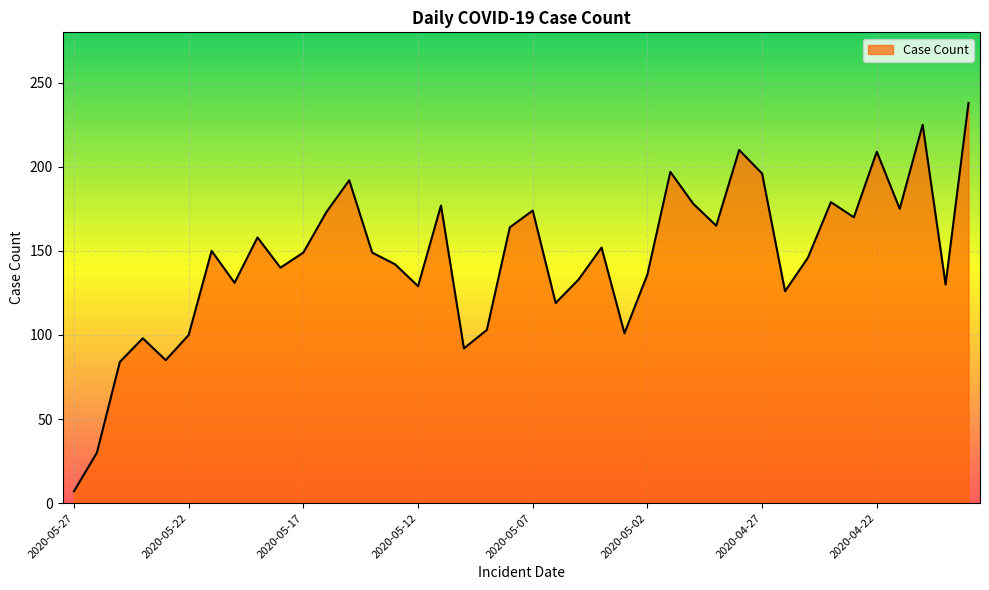

What is the difference between the maximum and minimum values?

231